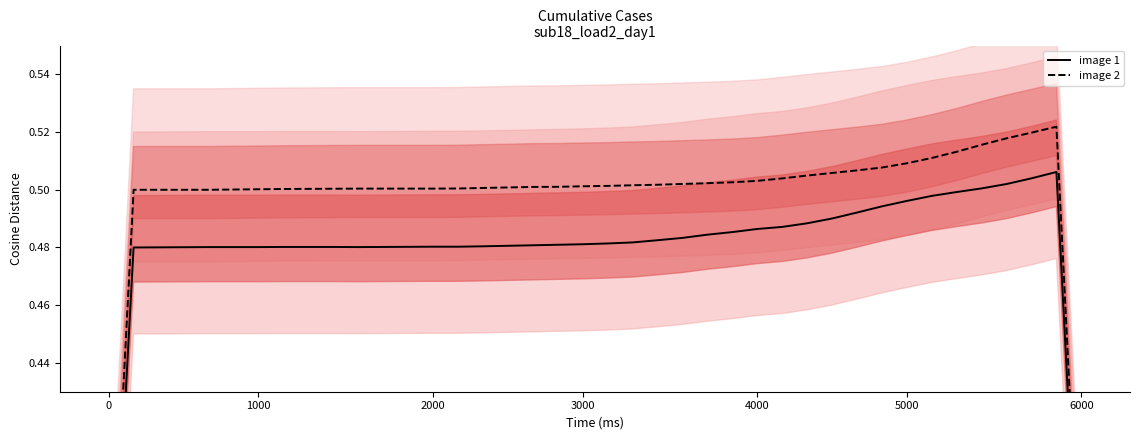

Which series changed the most between 25 and 35?

image 1